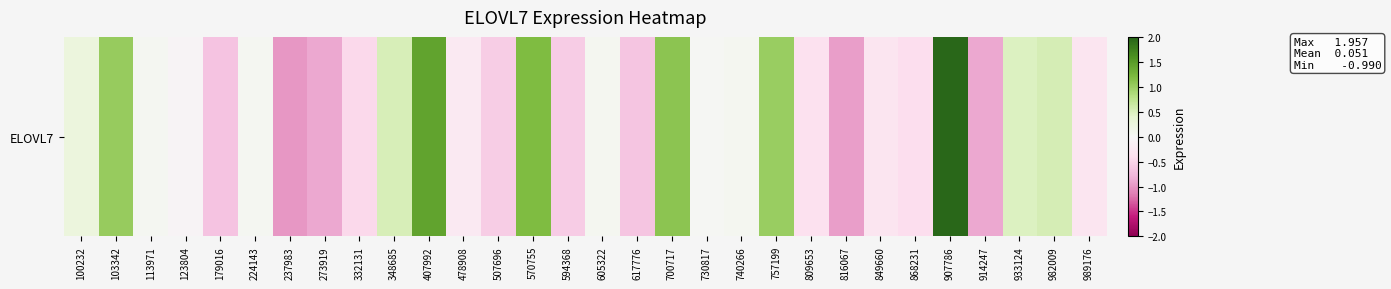

Between 809653 and 740266, which is larger?

740266